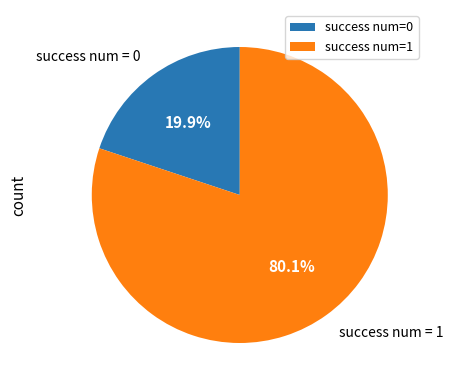

Which category has the smallest portion of the pie?

success num=0